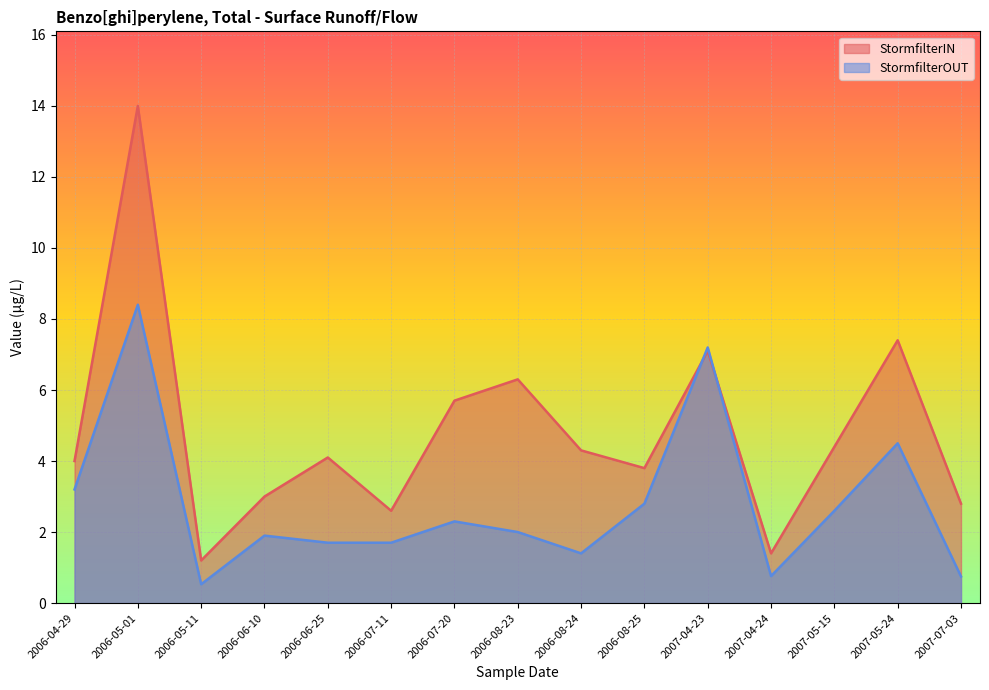

What is the difference between the StormfilterIN values at 2006-08-23 and 2006-05-01?

7.7